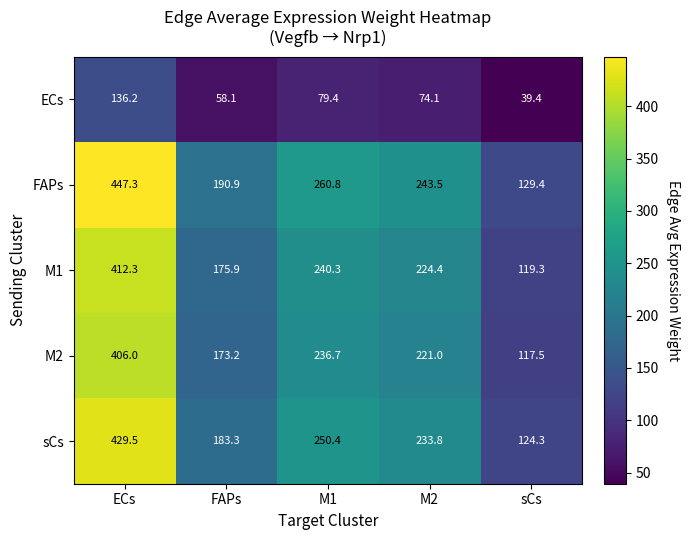

What is the maximum value shown in the chart?

447.3